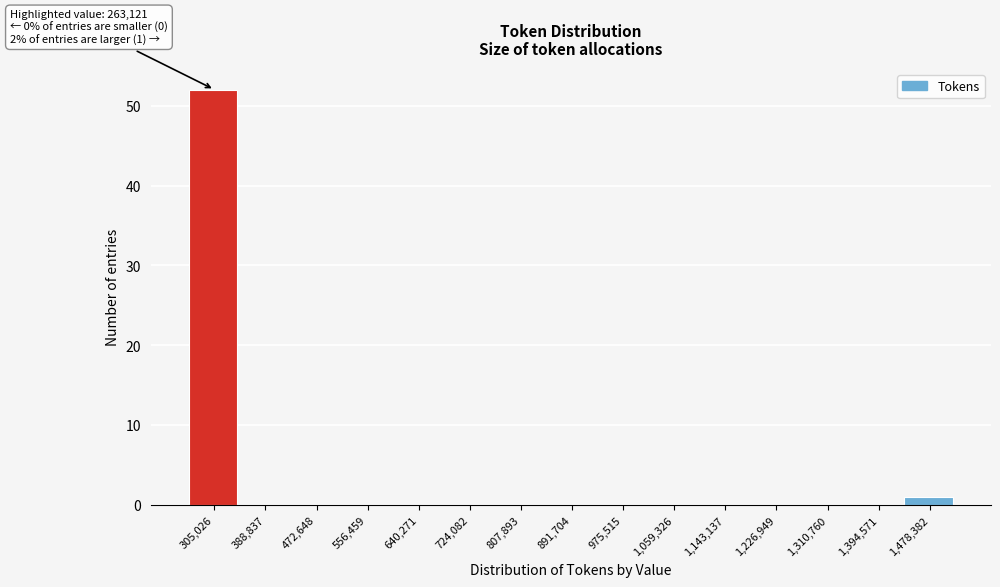

Over which range of the x-axis is the bar tallest?

260000 to 350000